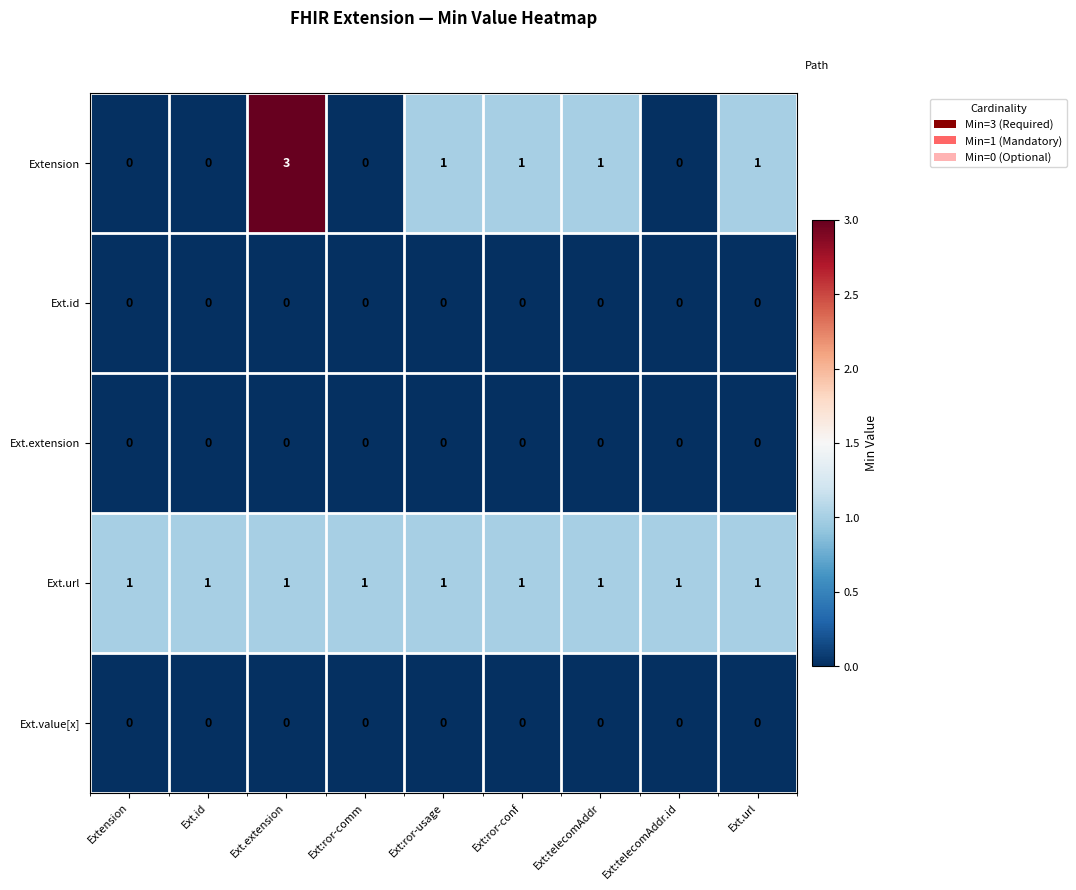

True or false: Extension has a value of 1 at Ext:ror-usage.

True